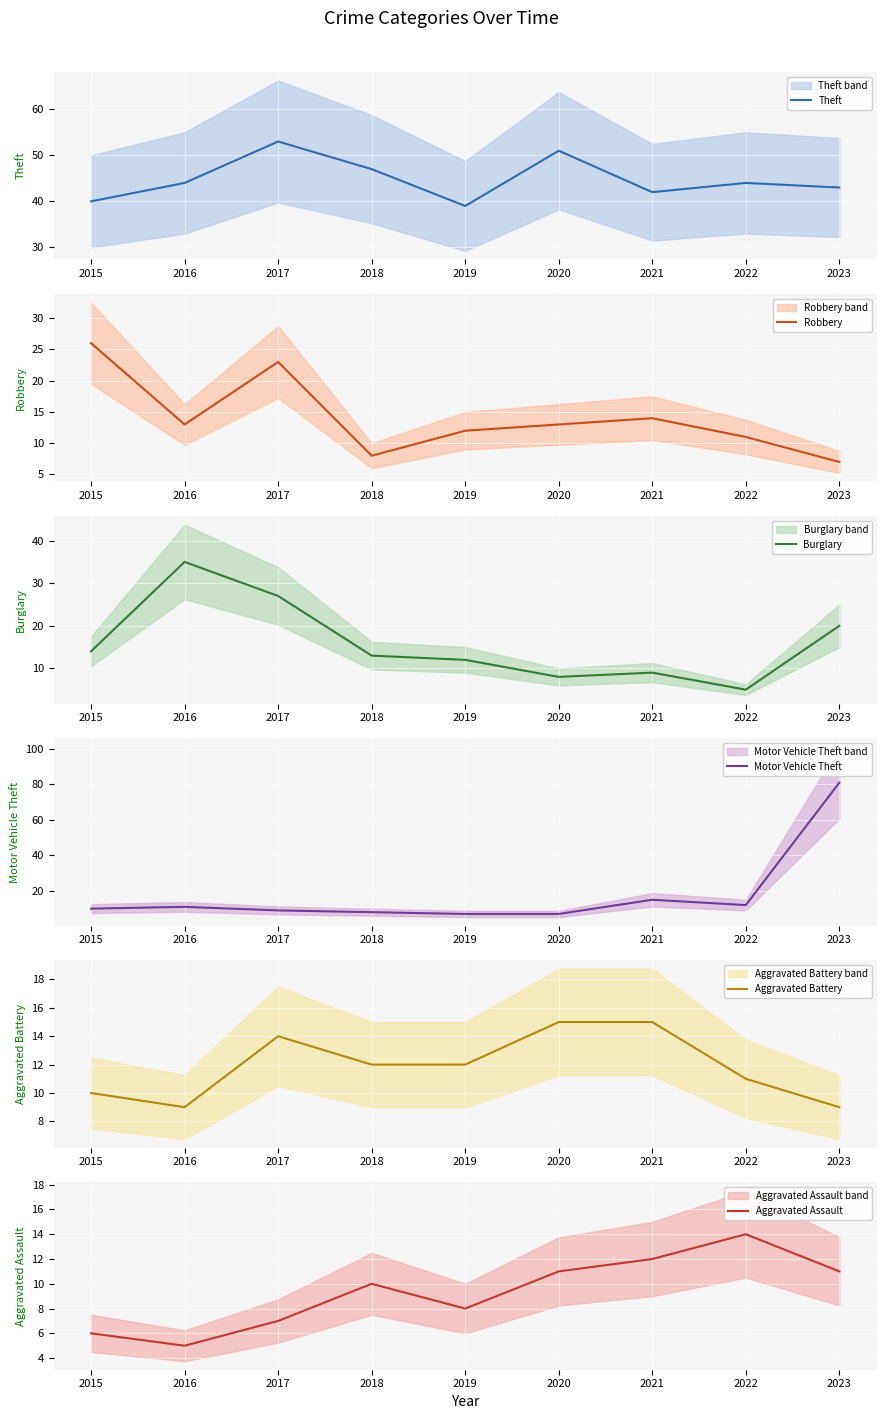

What is the average value of the Robbery series?

14